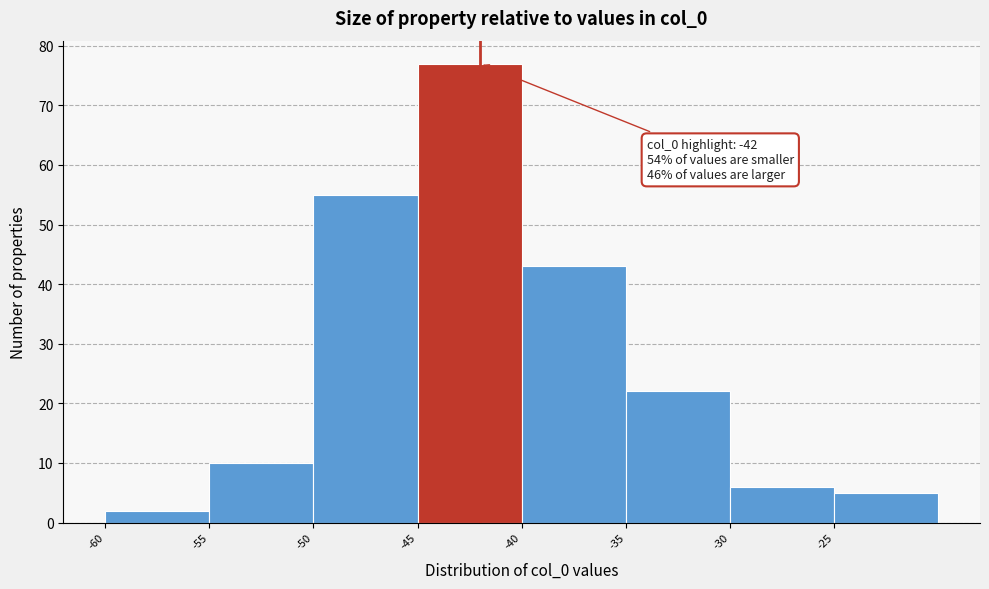

Which range on the x-axis has the tallest bar?

-45 to -40